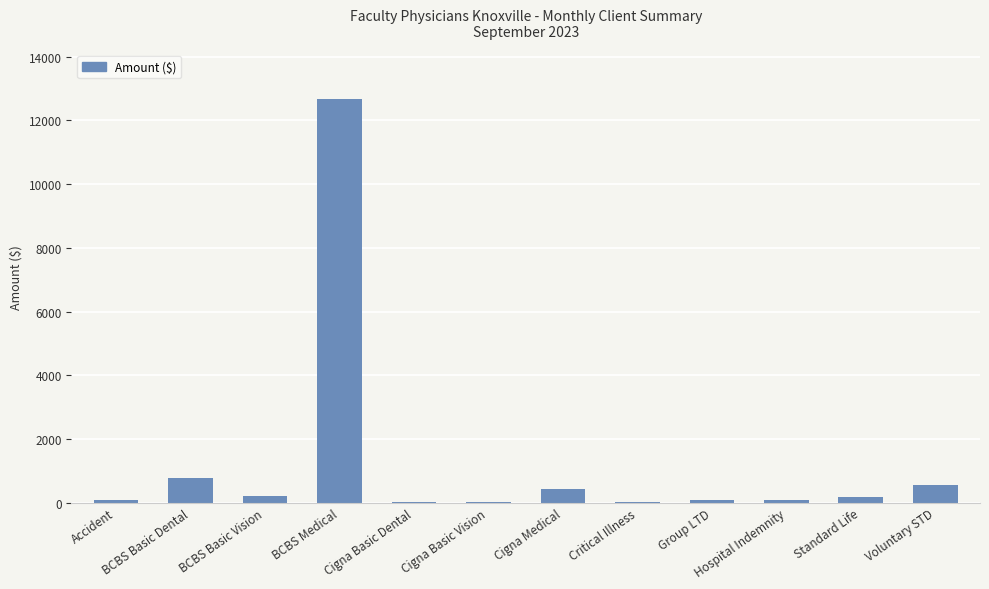

What is the maximum value shown in the chart?

12682.1